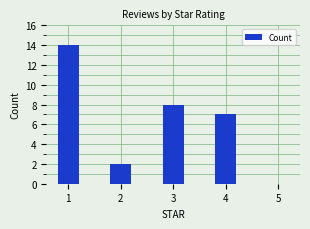

What is the maximum value shown in the chart?

14